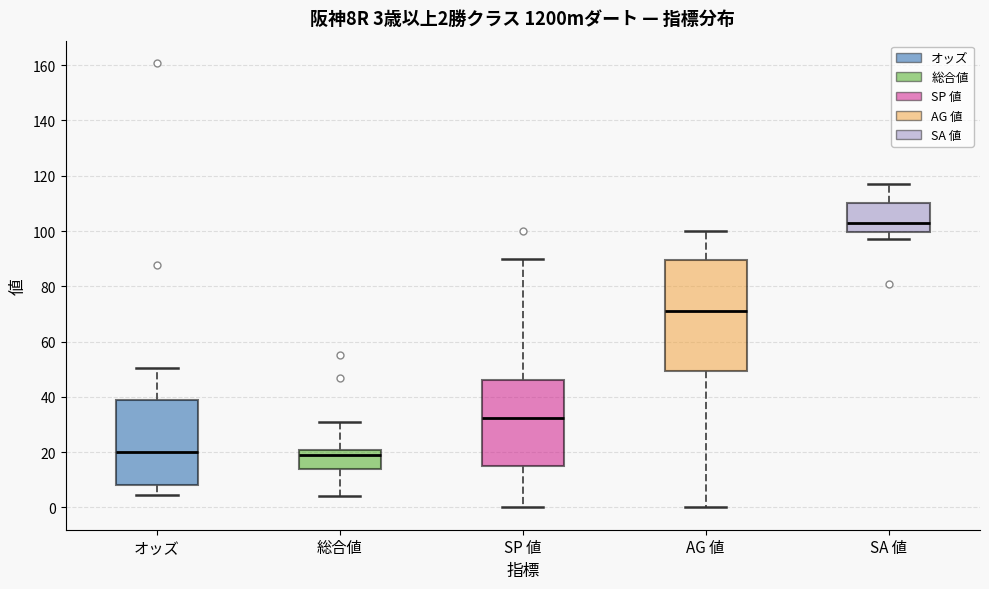

Comparing the boxes themselves (not the whiskers), which one is the tallest?

AG 値